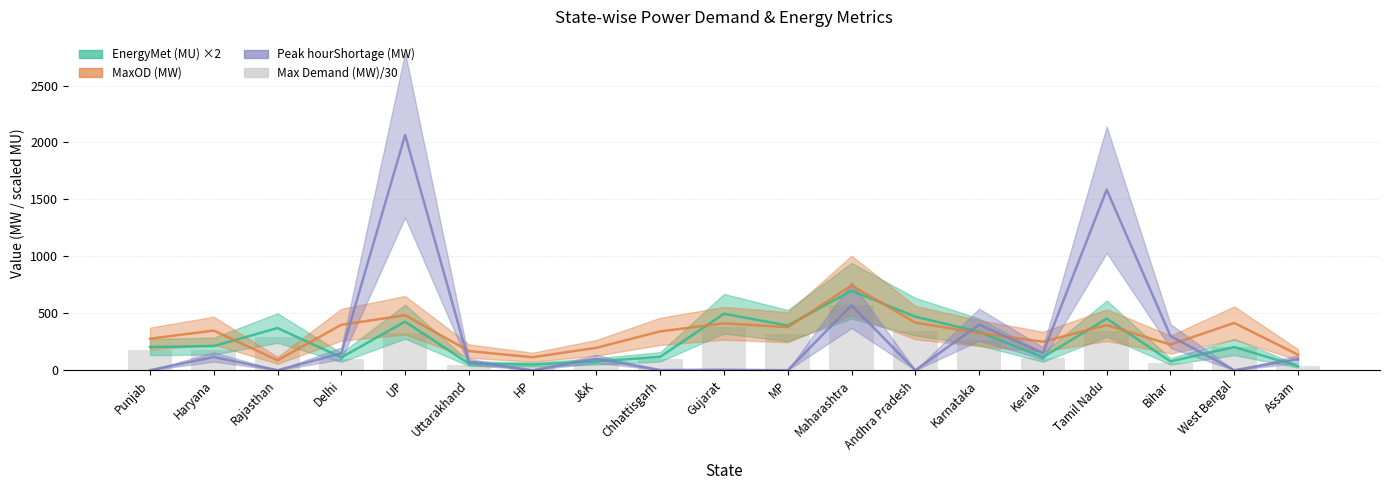

Where is the data nearest to the value 301?

Rajasthan